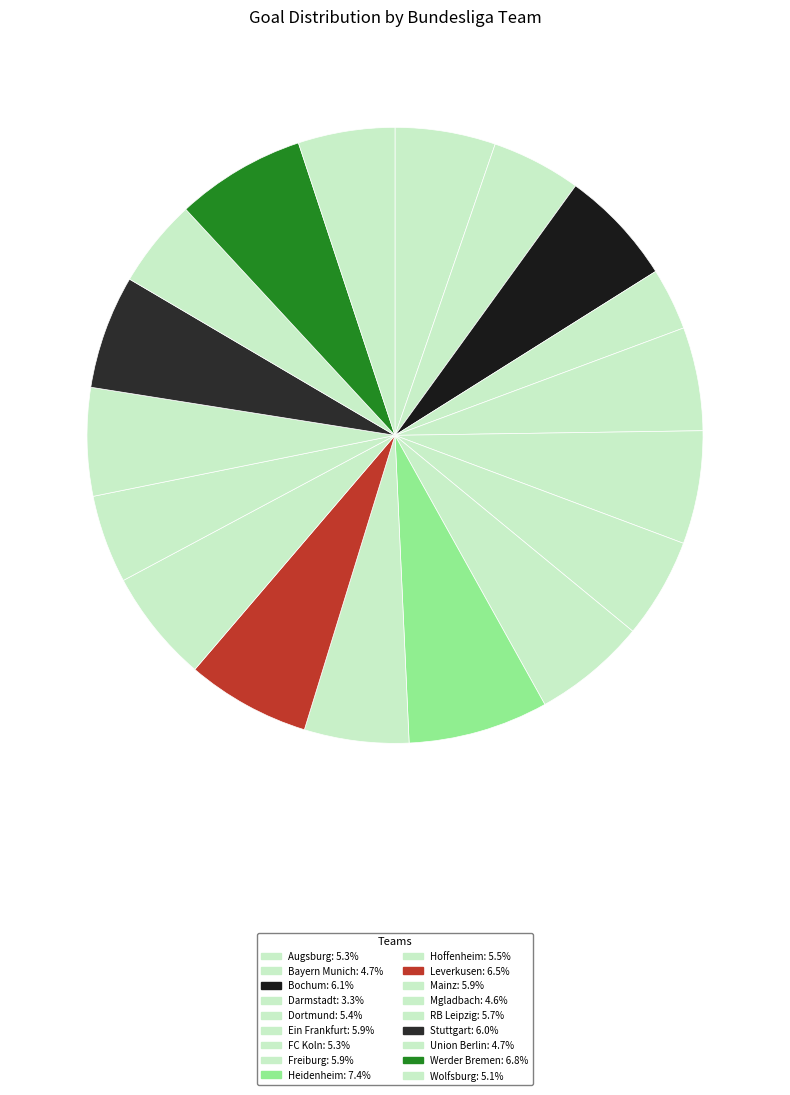

How many slices are in this pie chart?

18